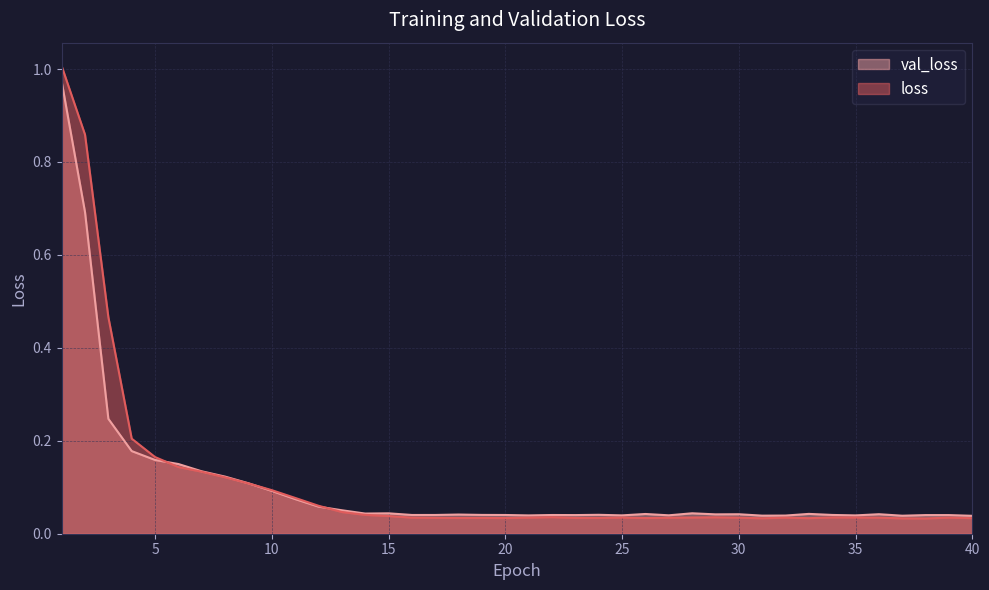

Is it true that val_loss equals 0.1 at 5?

False